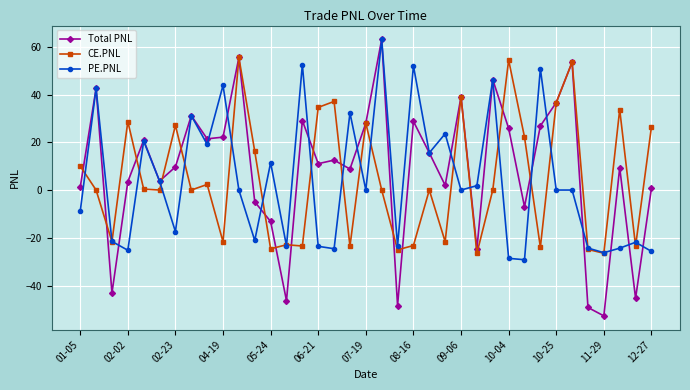

Which series has the widest spread of values?

Total PNL